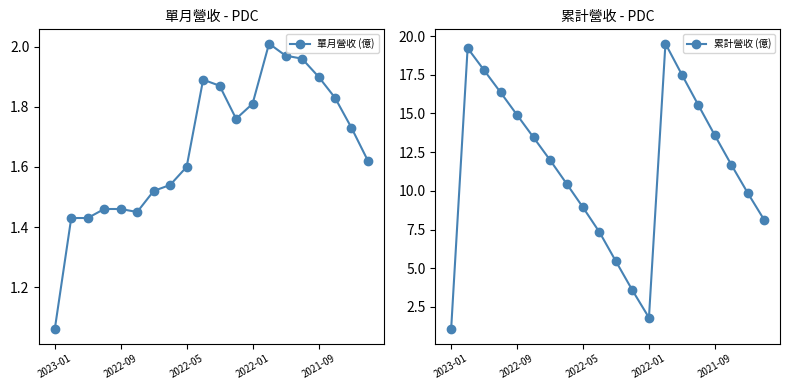

True or false: 單月營收 (億) has more than 0 interior local peaks.

True